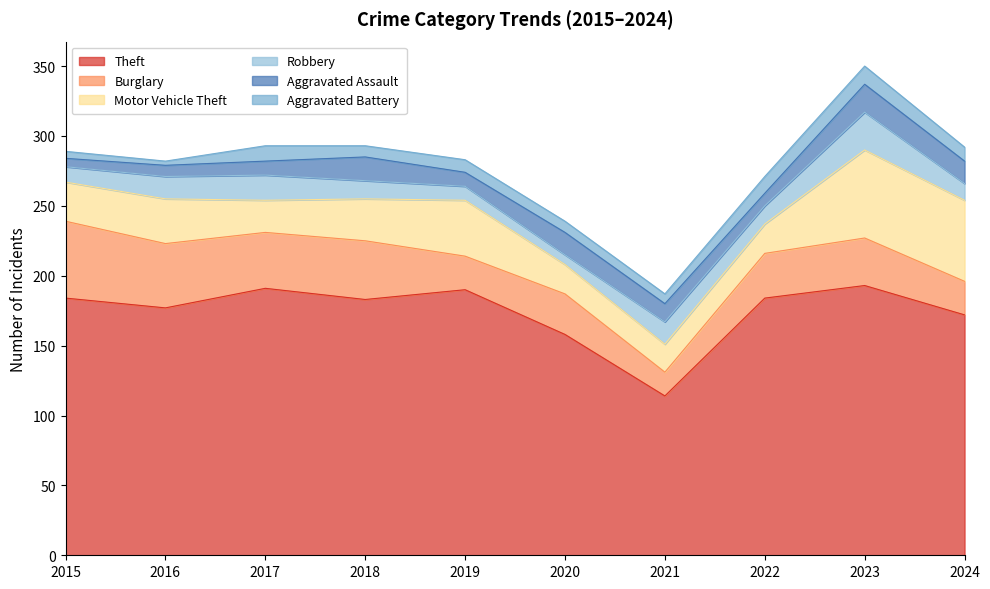

How many distinct data groups are displayed?

6